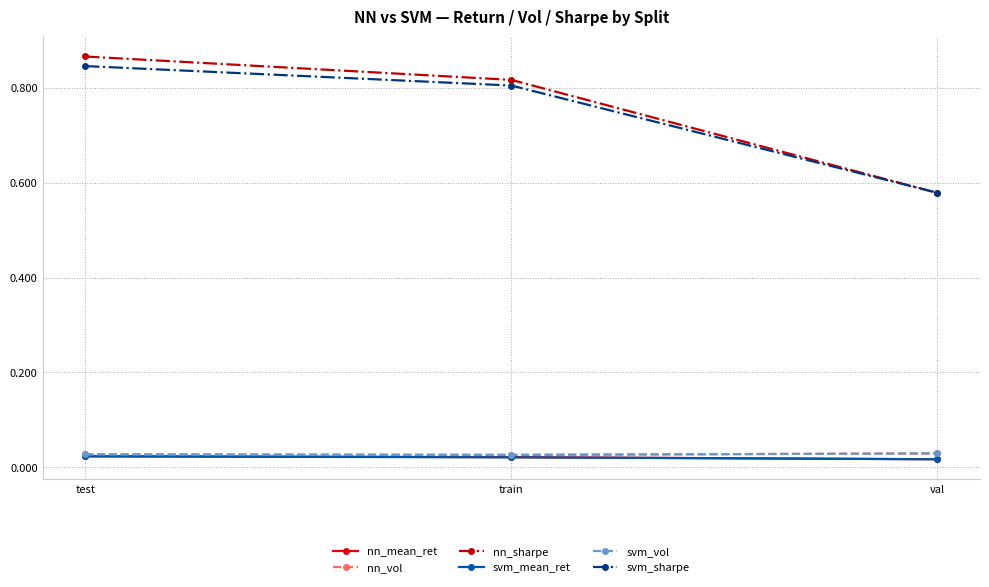

What is the difference between the maximum and minimum values in the svm_sharpe series?

0.3